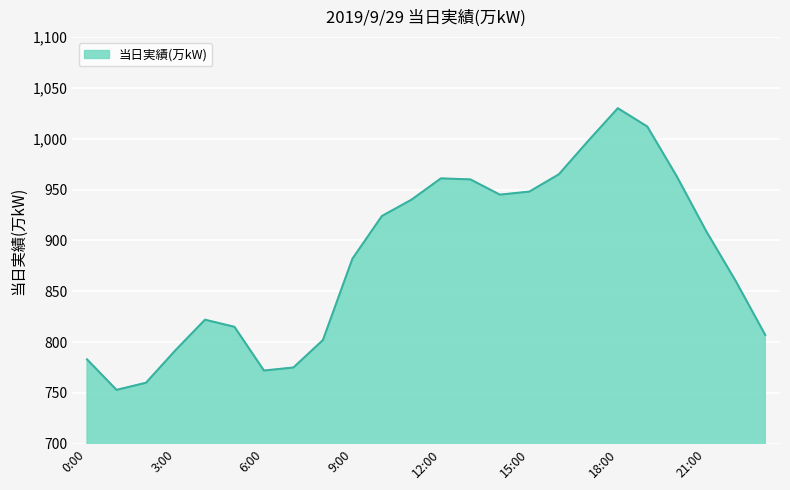

What is the difference between the maximum and minimum values?

277